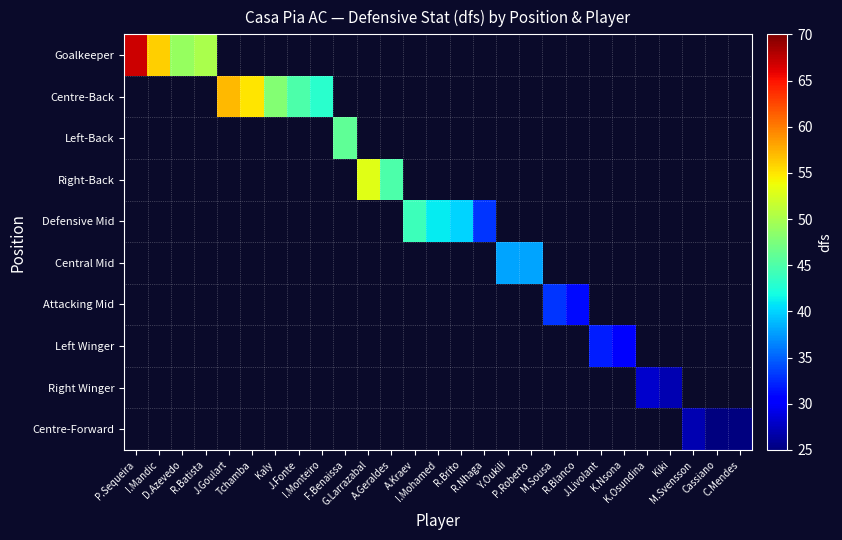

Which series has the widest spread of values?

Goalkeeper